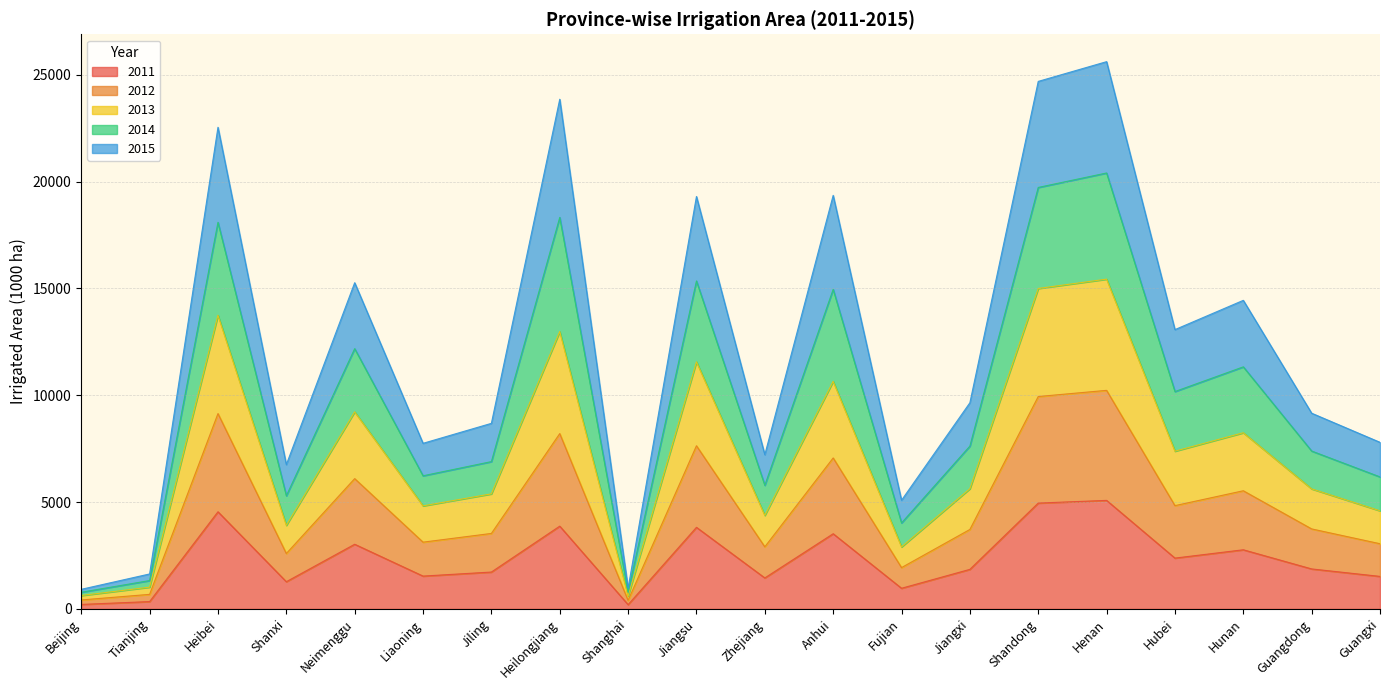

What is the total value across all series at Guangxi?

7799.0